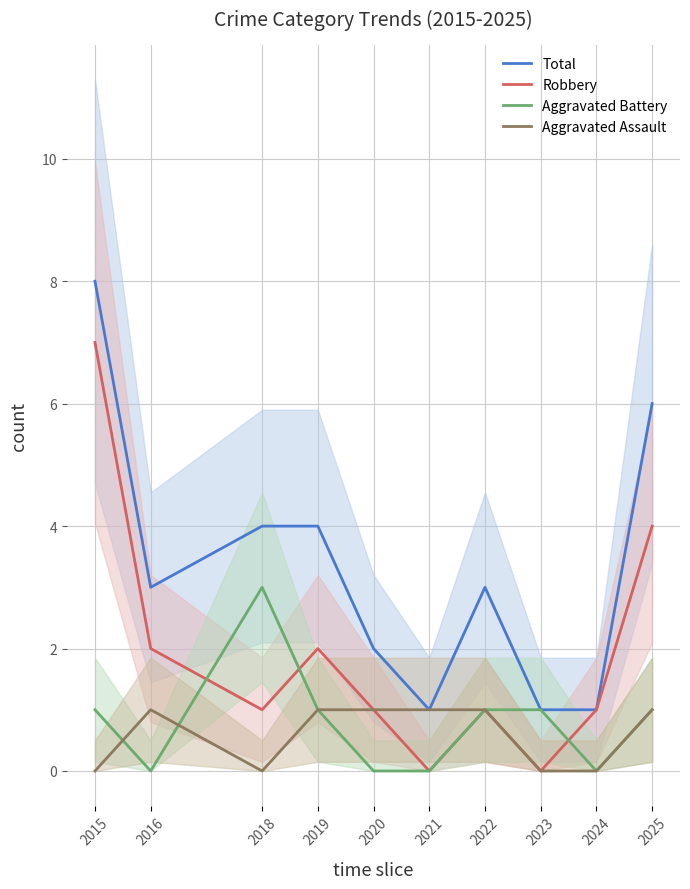

Is this an area chart (filled region under the line)?

No